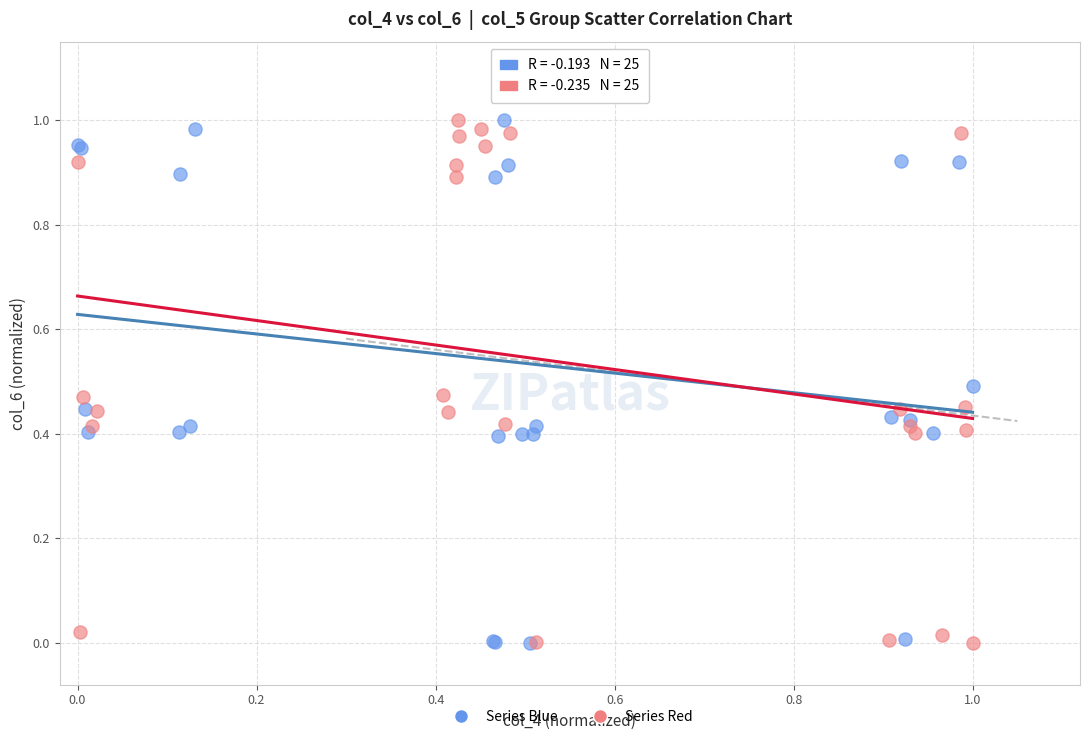

What are all the series names shown in the legend?

Series Blue, Series Red